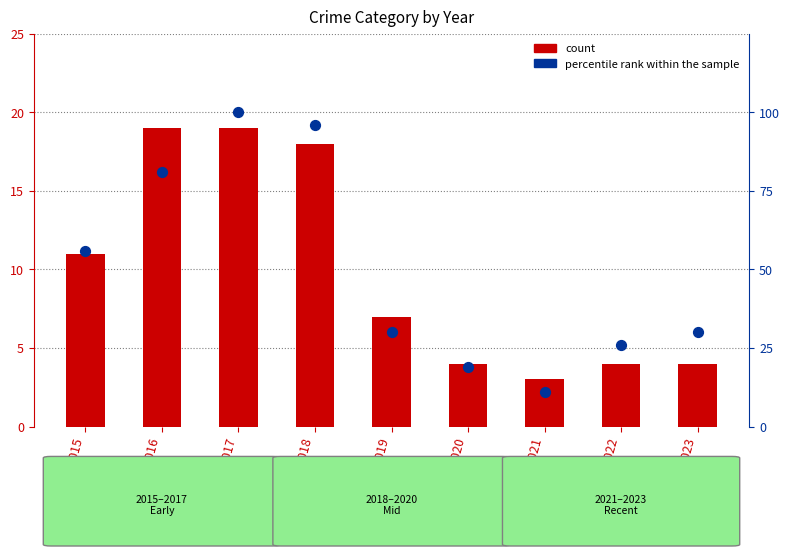

Which series contains the highest Y value?

percentile rank within the sample